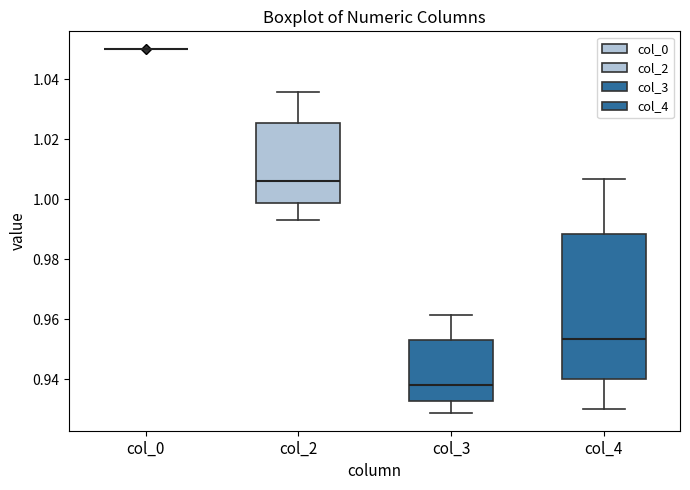

Reading left to right, read every box against the y-axis: the position of its median line, the range the box covers, and the ends of its whiskers. The values are not printed on the chart, so give them approximately, as read against the axis.

col_0: box collapsed to a line at 1.050, whiskers 1.050 to 1.050
col_2: median 1.006, box 0.998 to 1.026, whiskers 0.994 to 1.036
col_3: median 0.938, box 0.932 to 0.954, whiskers 0.928 to 0.962
col_4: median 0.954, box 0.940 to 0.988, whiskers 0.930 to 1.006